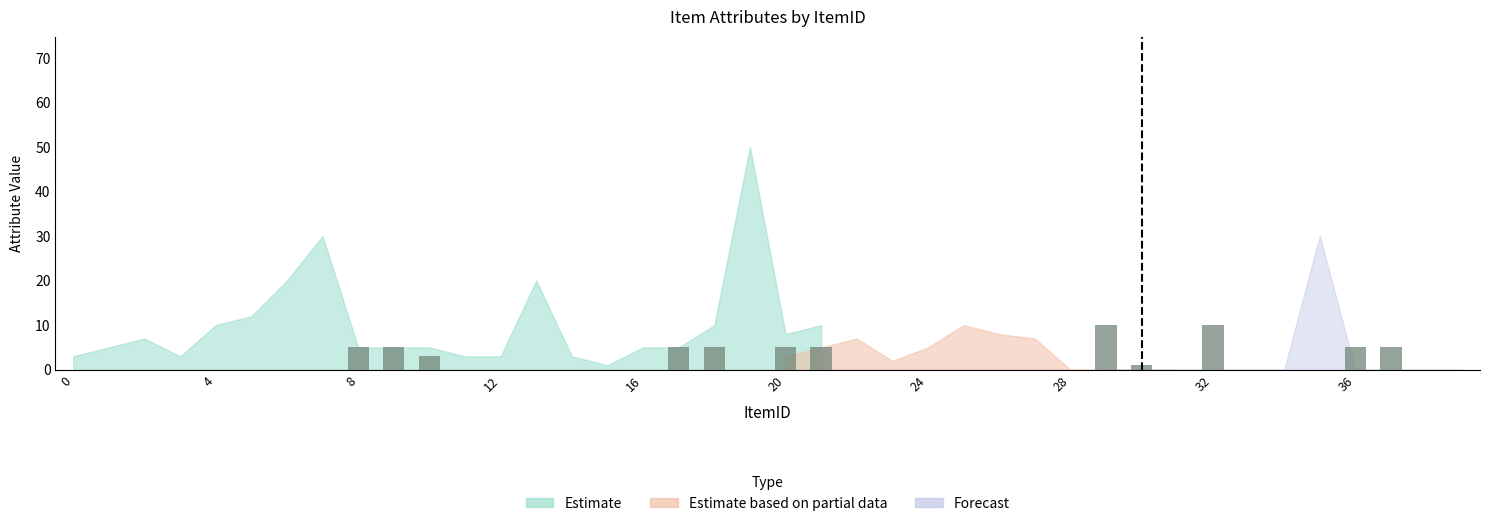

What is the maximum value shown in the chart?

10